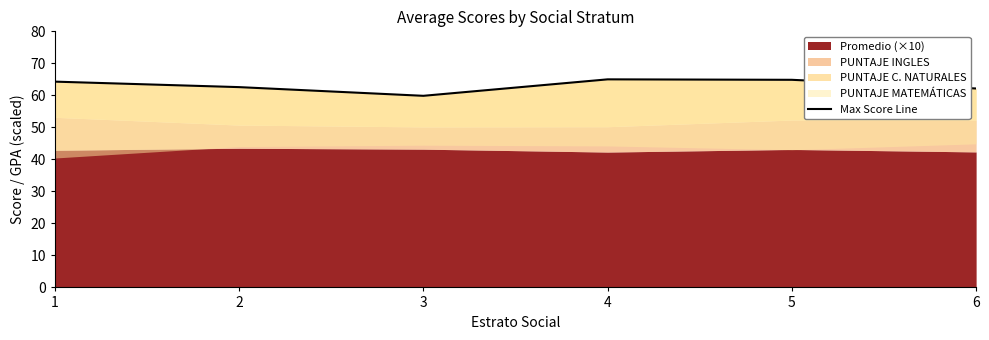

What is the difference between the maximum and minimum values?

5.1